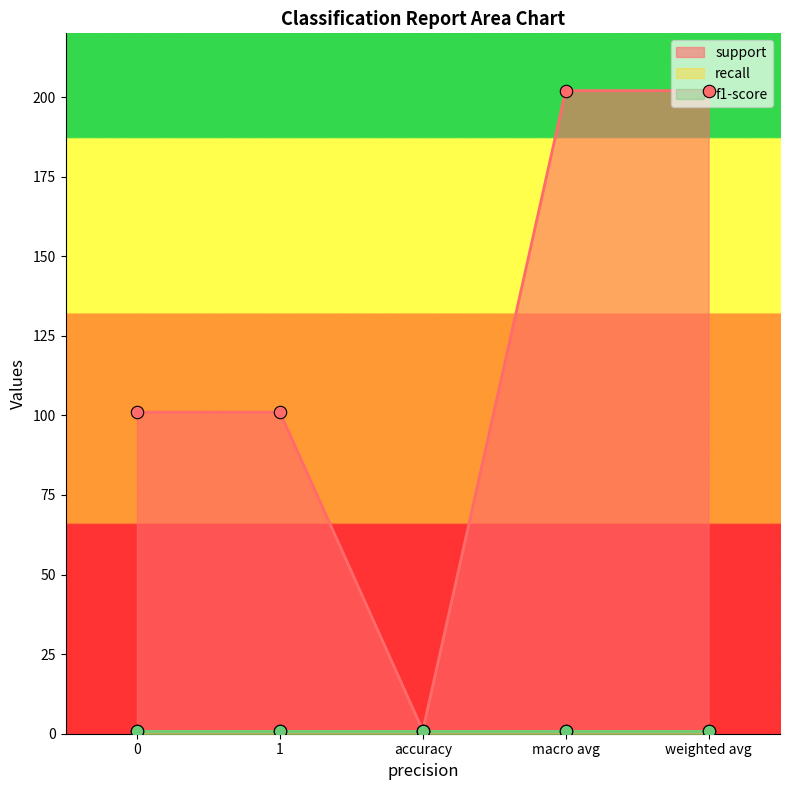

What is the total value across all series at 0?

103